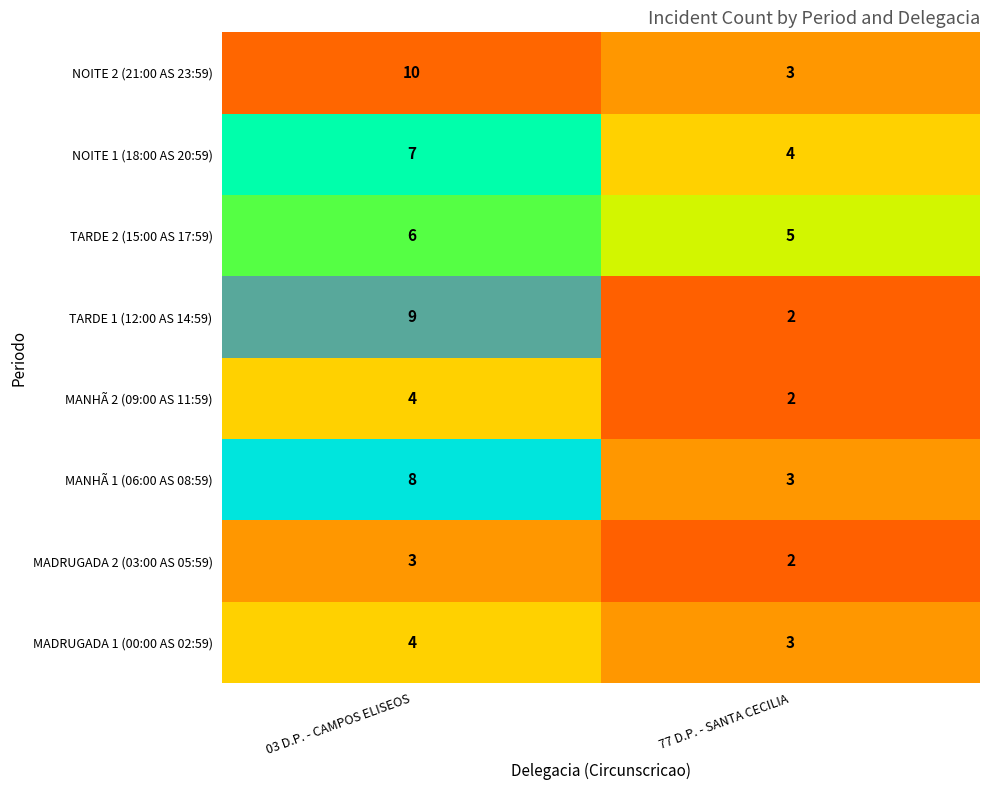

Is the value of MADRUGADA 2 (03:00 AS 05:59) at 03 D.P. - CAMPOS ELISEOS greater than the value of NOITE 1 (18:00 AS 20:59) at 03 D.P. - CAMPOS ELISEOS?

No